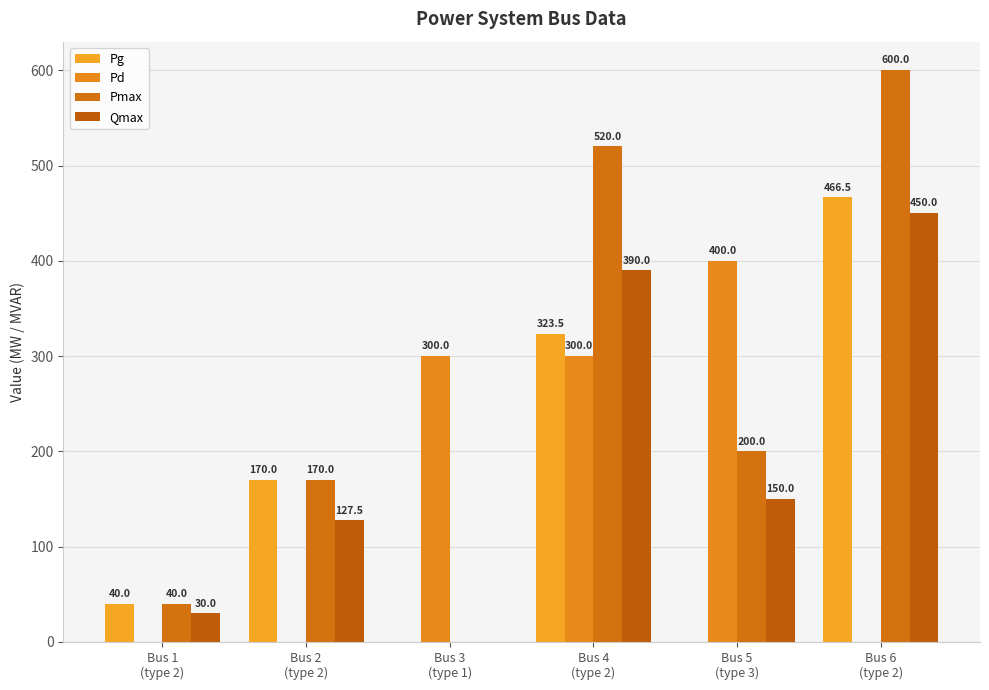

At which category does the chart reach its peak across all series?

Bus 6
(type 2)